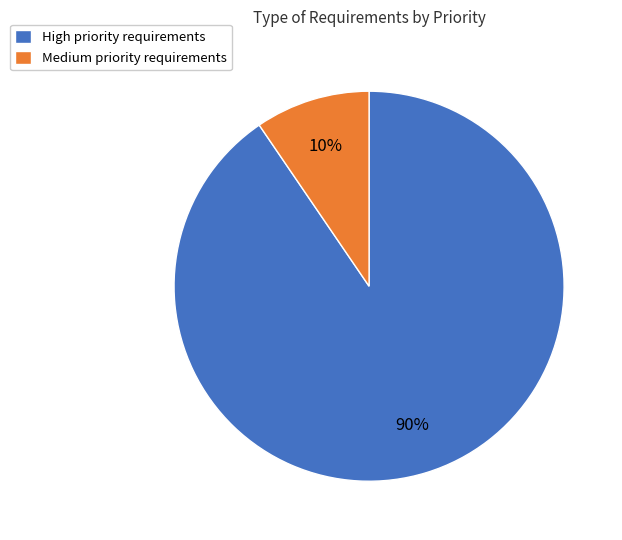

Is it true that Medium priority requirements is 10% of the pie?

True